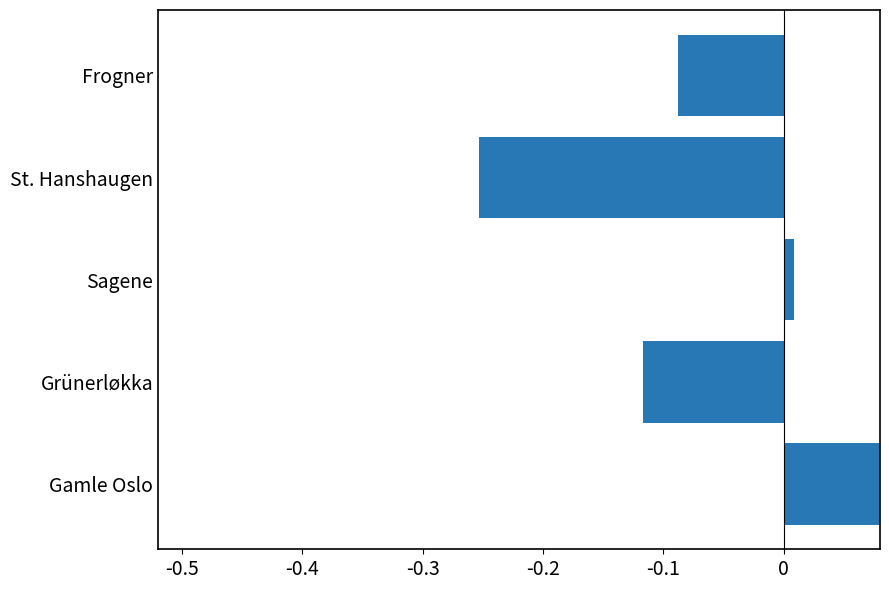

What is the minimum value shown in the chart?

-0.3